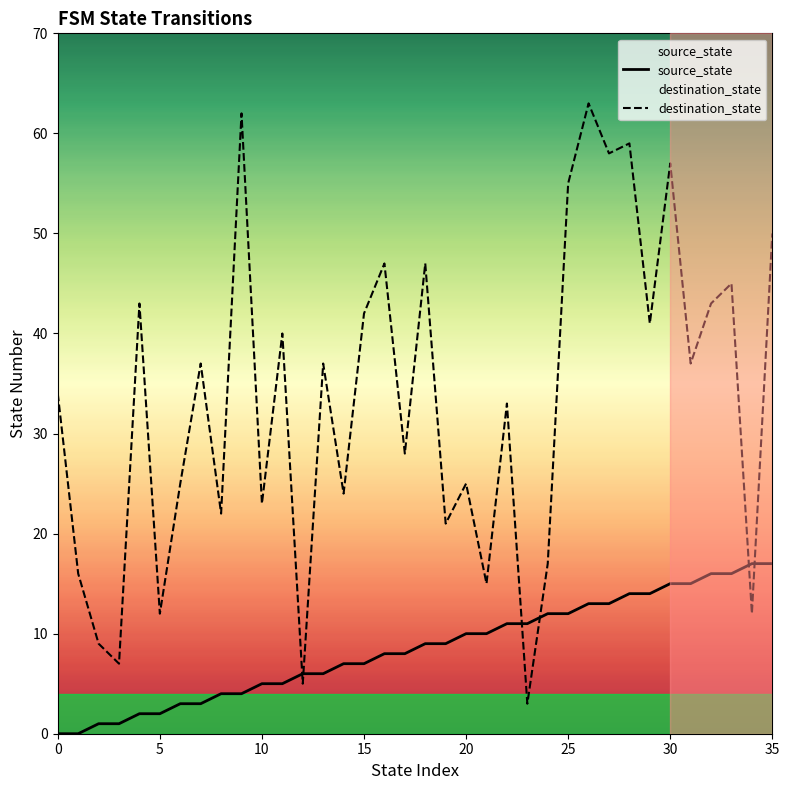

At 15, list the series in order from smallest to largest.

source_state, destination_state